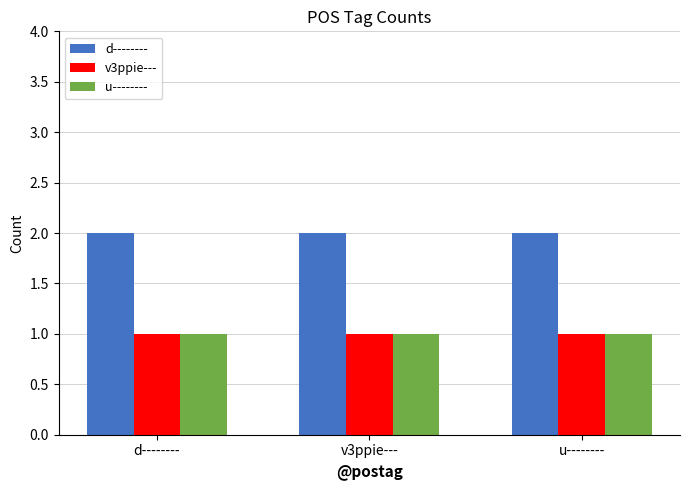

The v3ppie--- series shows 1 at v3ppie---. True or false?

True